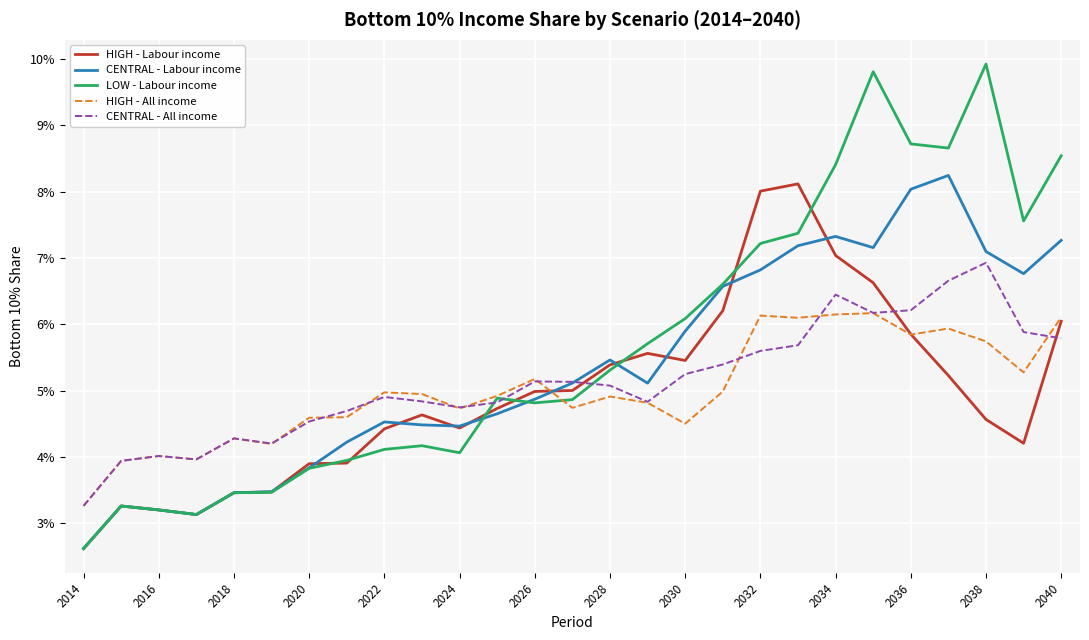

What are all the series names shown in the legend?

HIGH - Labour income, CENTRAL - Labour income, LOW - Labour income, HIGH - All income, CENTRAL - All income